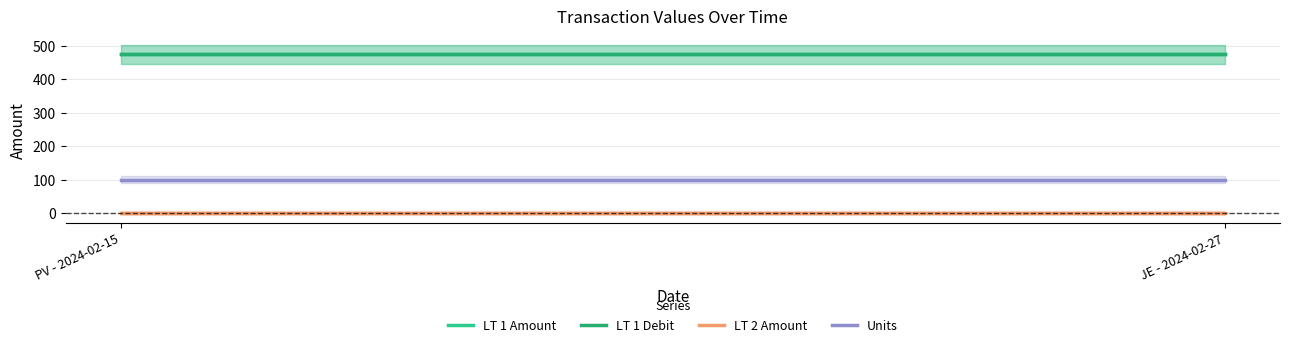

What is the maximum value shown in the chart?

474.6